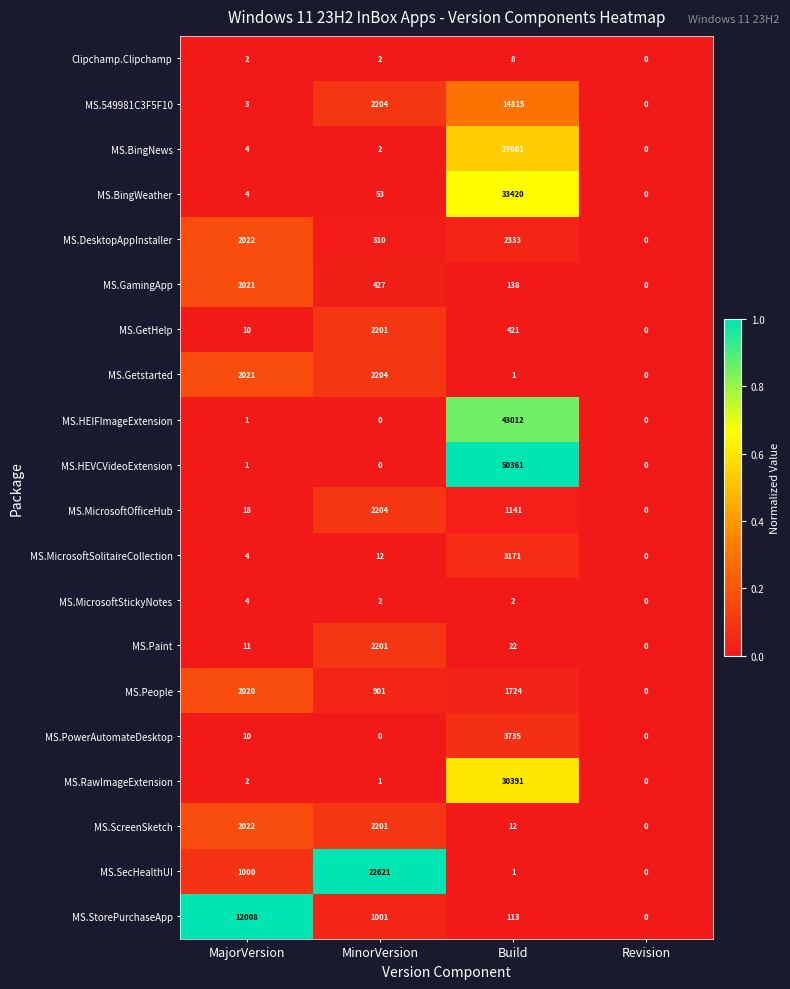

What is the spread (max minus min) of values at MinorVersion?

22621